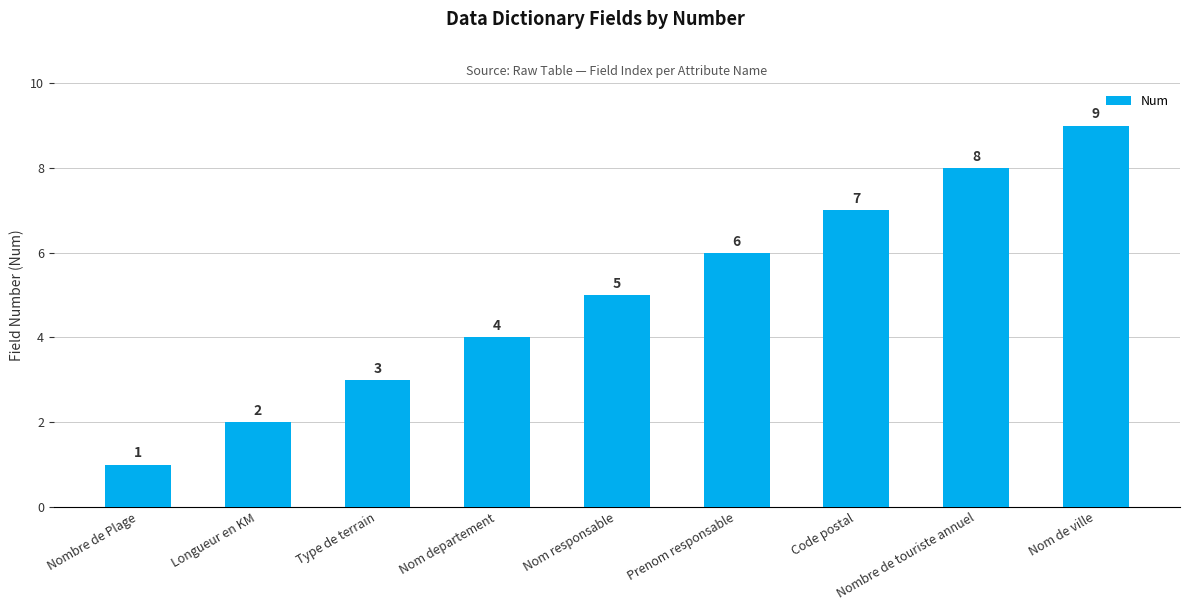

What is the difference between the maximum and minimum values?

8